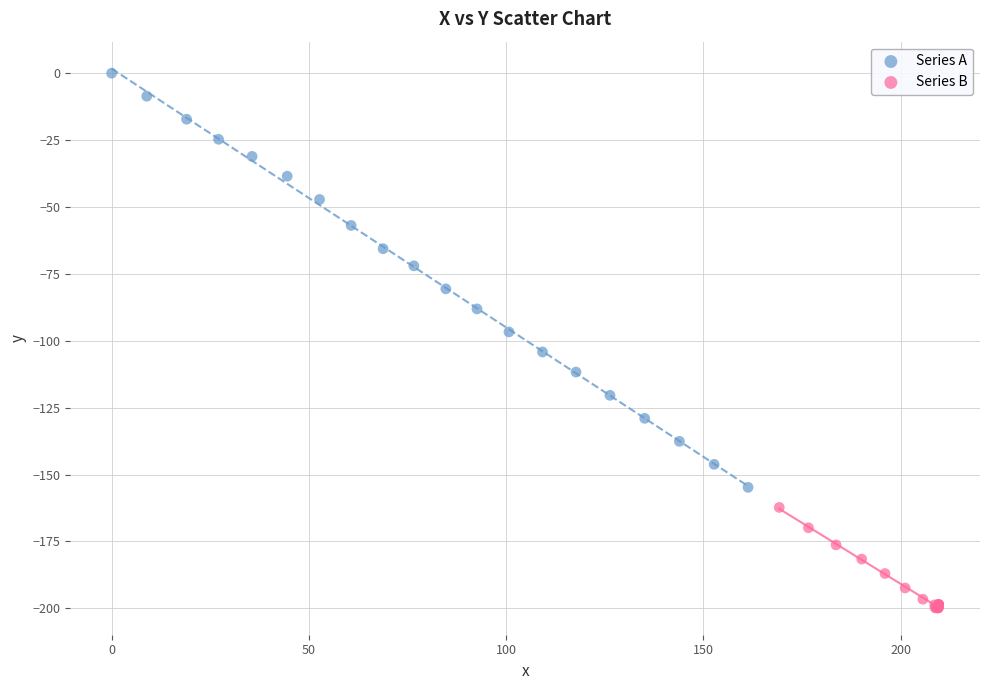

Which series has the largest Y range (max minus min)?

Series A